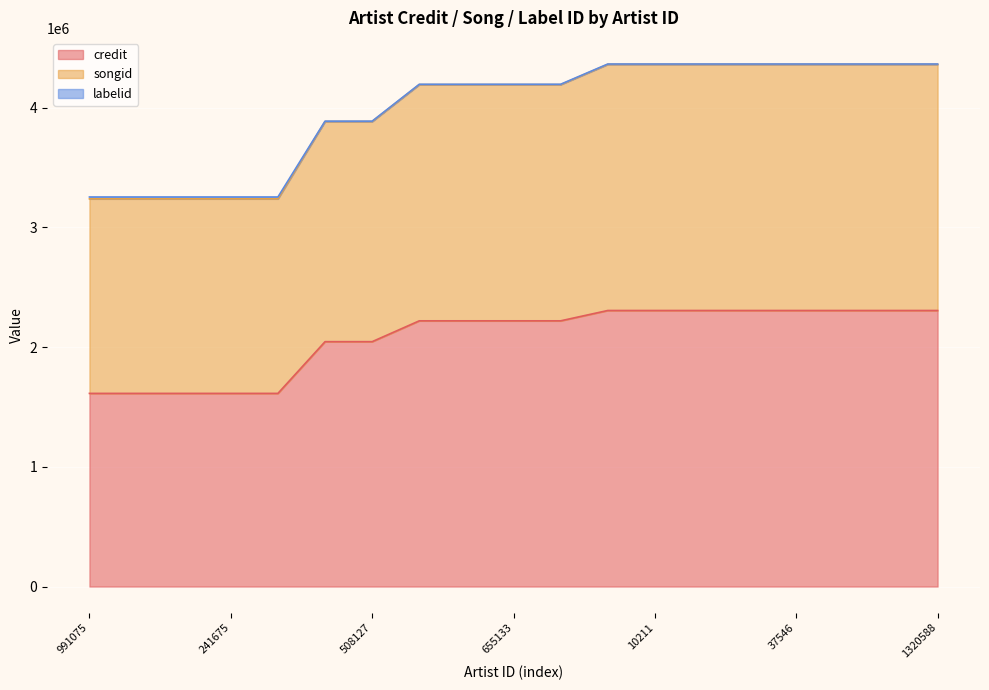

What is the label of the 14th point from the right?

10341